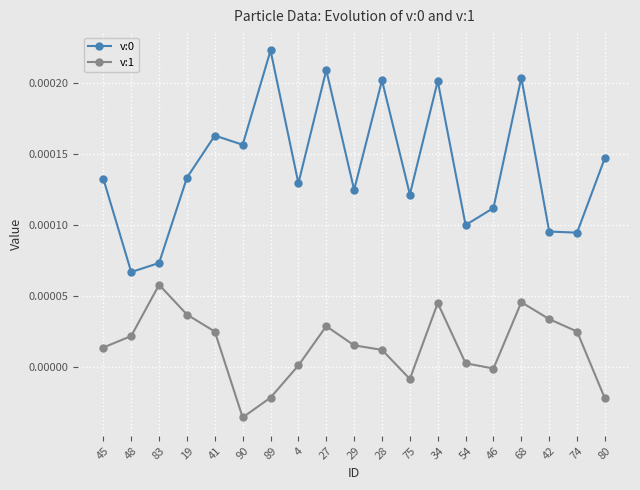

True or false: v:0 and v:1 cross at least once.

False